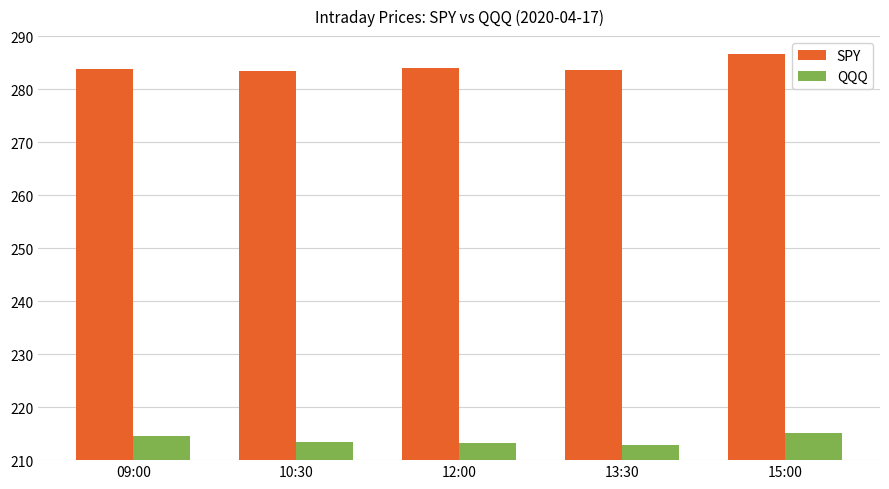

What is the minimum value for QQQ?

212.9